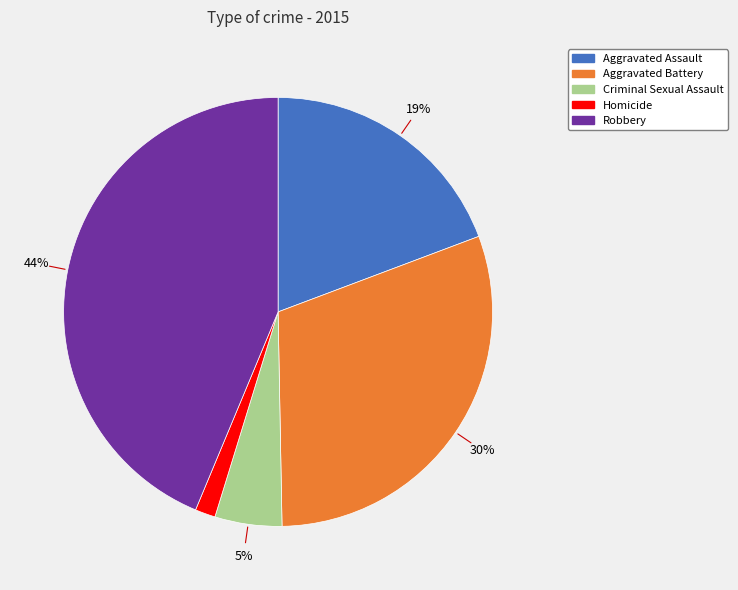

Does Aggravated Assault represent more than half of the total?

No